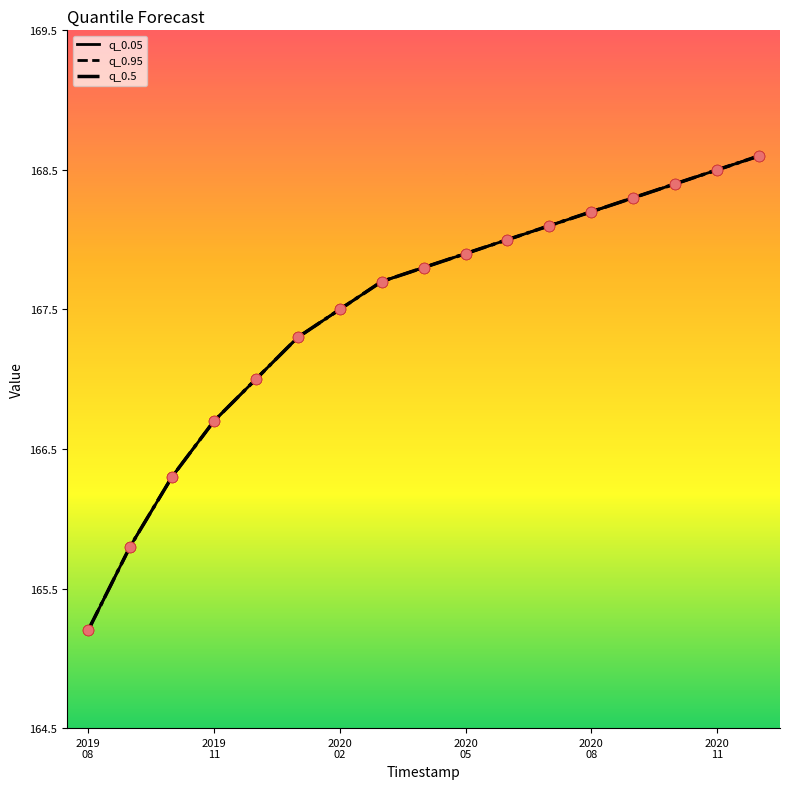

Which series reaches the minimum Y coordinate?

q_0.05